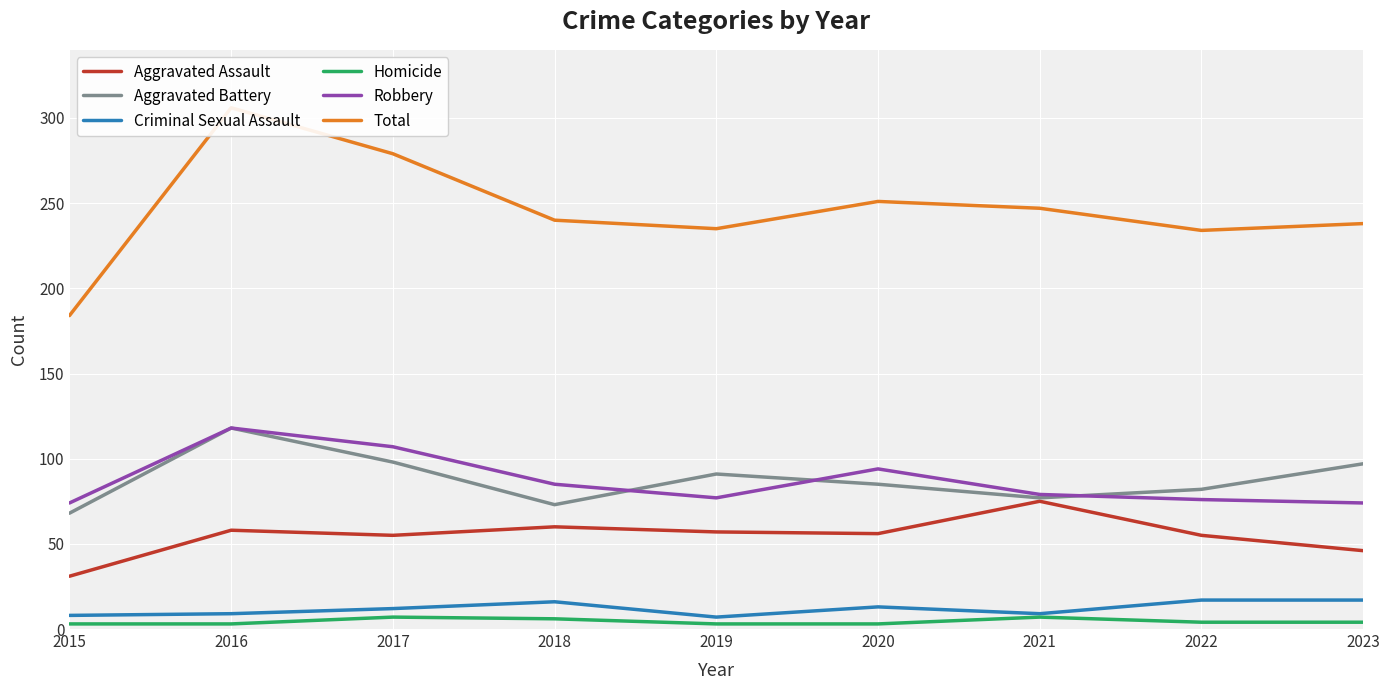

What is the difference between the Aggravated Battery values at 2017 and 2019?

7